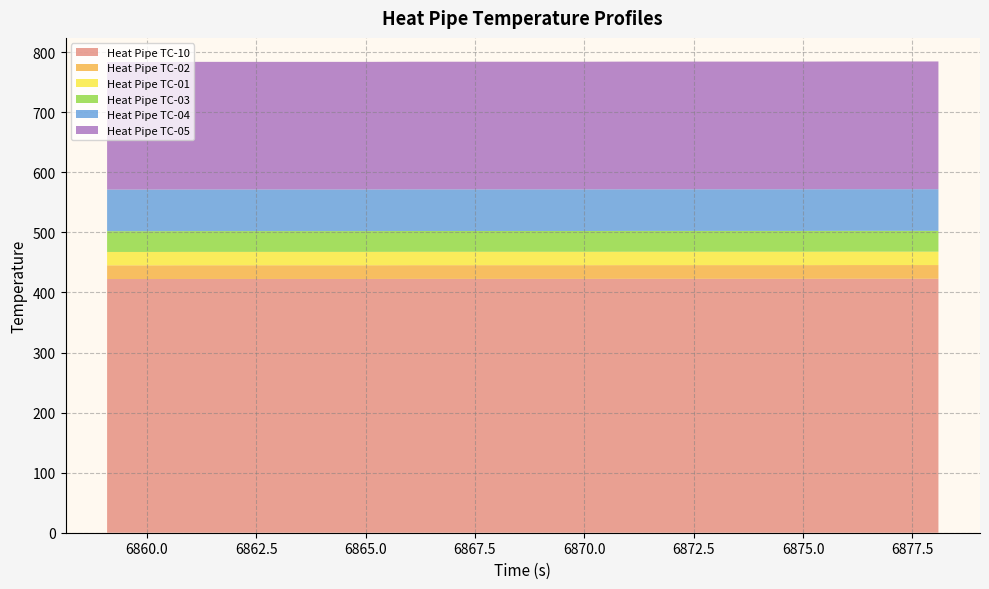

Reading right to left, transcribe all the data shown in this chart.

Heat Pipe TC-10: 422.8	422.8	422.8	422.7	422.7	422.7	422.7	422.7	422.6	422.6	422.6	422.6	422.6	422.5	422.5	422.5	422.5	422.5	422.4	422.4
Heat Pipe TC-02: 22.8	22.8	22.8	22.8	22.8	22.8	22.8	22.8	22.8	22.8	22.8	22.8	22.8	22.8	22.8	22.8	22.8	22.8	22.8	22.8
Heat Pipe TC-01: 22.3	22.3	22.3	22.3	22.3	22.3	22.3	22.3	22.3	22.3	22.3	22.3	22.3	22.3	22.3	22.3	22.3	22.3	22.3	22.3
Heat Pipe TC-03: 34.7	34.7	34.7	34.6	34.6	34.6	34.6	34.6	34.6	34.6	34.6	34.6	34.6	34.6	34.6	34.6	34.6	34.6	34.6	34.6
Heat Pipe TC-04: 69.4	69.4	69.4	69.3	69.3	69.3	69.3	69.3	69.3	69.3	69.3	69.3	69.3	69.3	69.3	69.3	69.3	69.3	69.3	69.3
Heat Pipe TC-05: 212.7	212.7	212.7	212.6	212.6	212.6	212.6	212.6	212.5	212.5	212.5	212.5	212.5	212.5	212.5	212.5	212.5	212.5	212.4	212.4